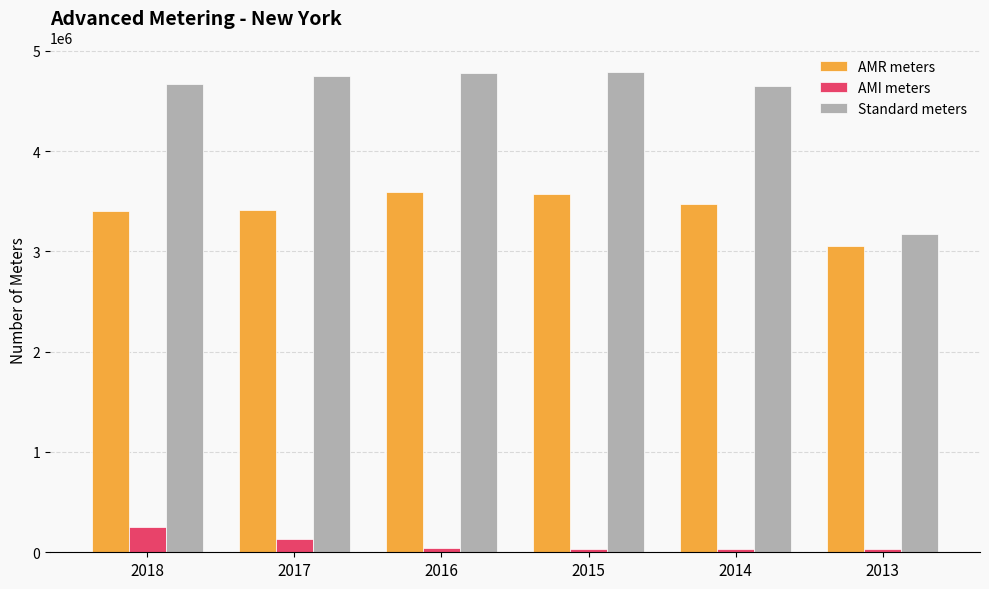

What is the difference between the maximum and minimum values in the AMI meters series?

219699